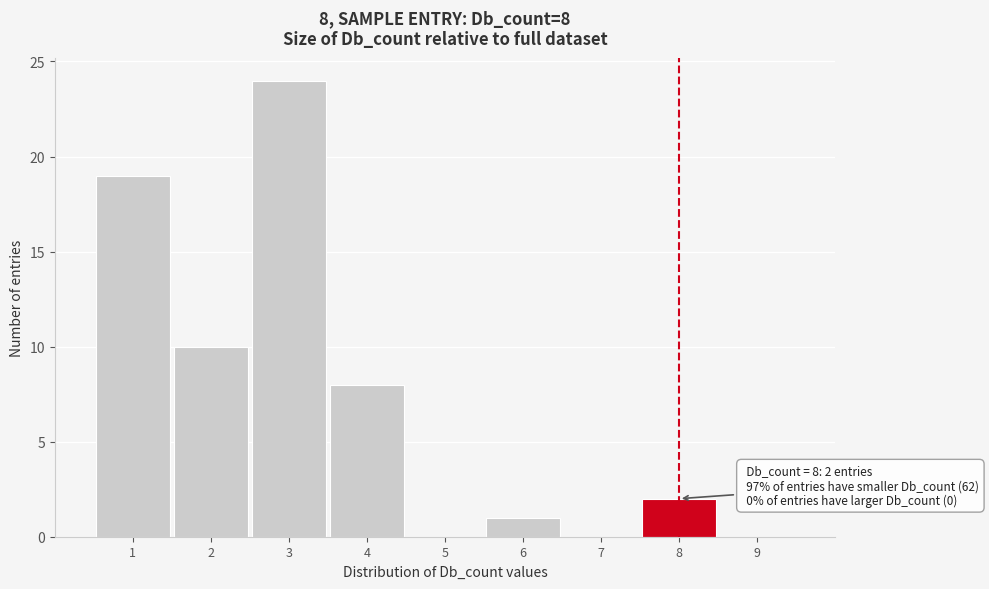

Which range on the x-axis has the tallest bar?

2.5 to 3.5